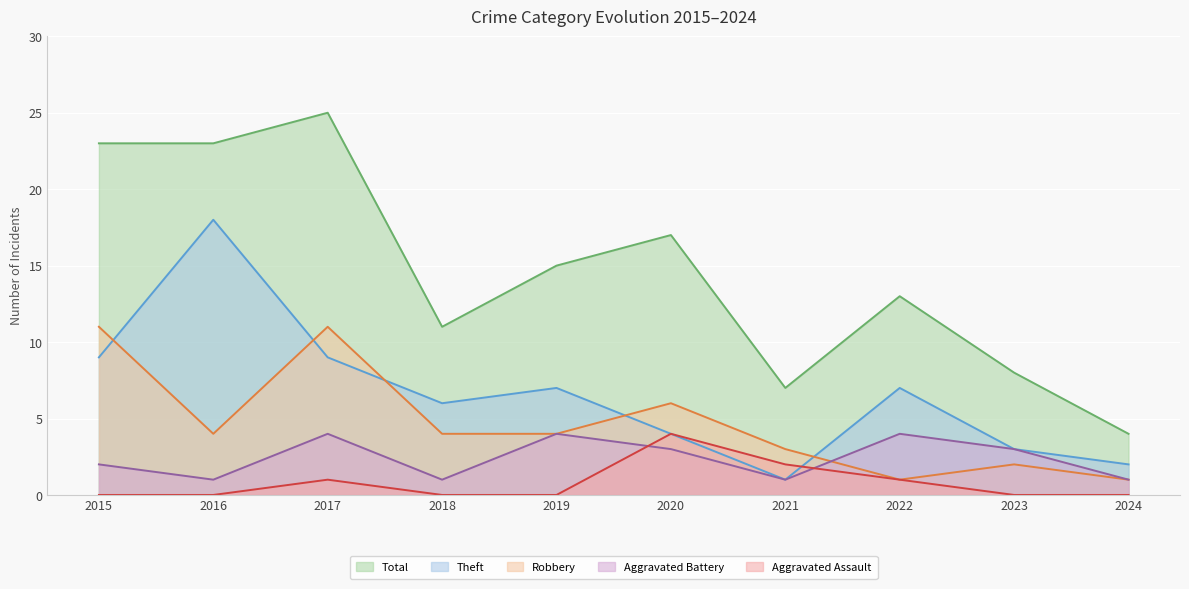

What value does the Aggravated Assault series have at 2020?

4